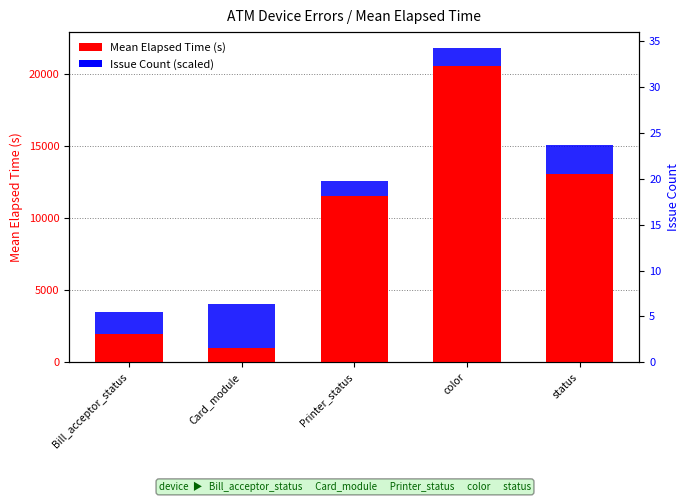

What is the difference between the highest and lowest values at Card_module?

2115.4